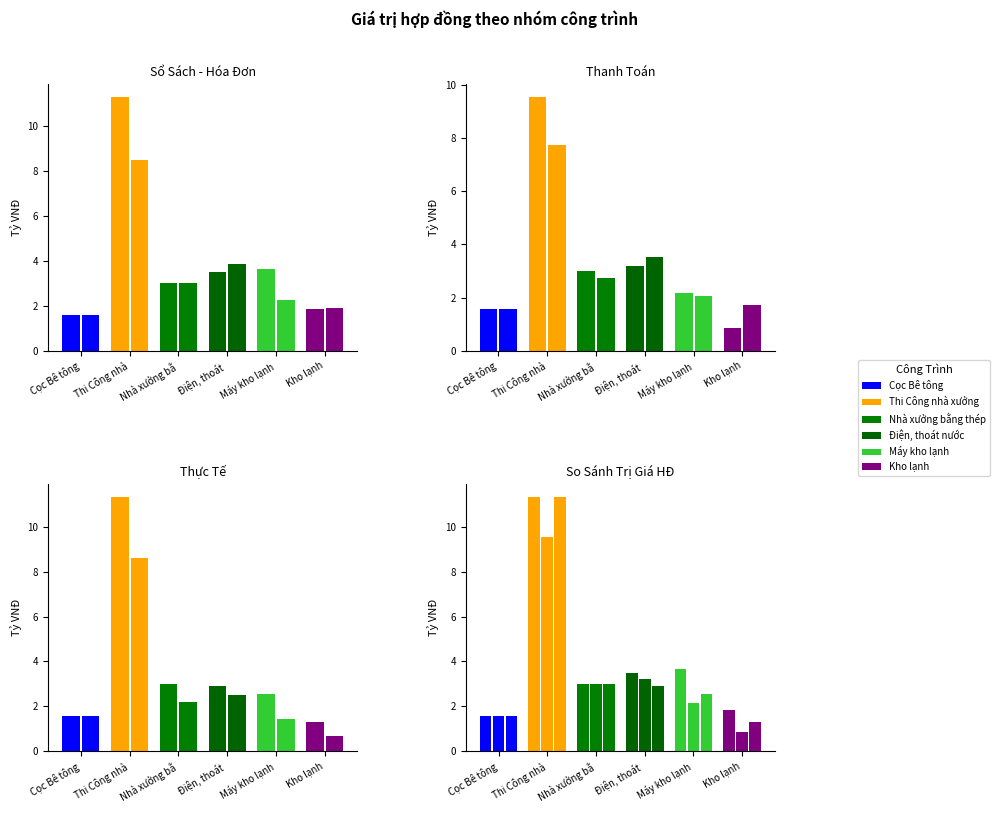

Between Cọc Bê tông and Kho lạnh, which series saw the biggest shift?

Thanh toán (thực tế)